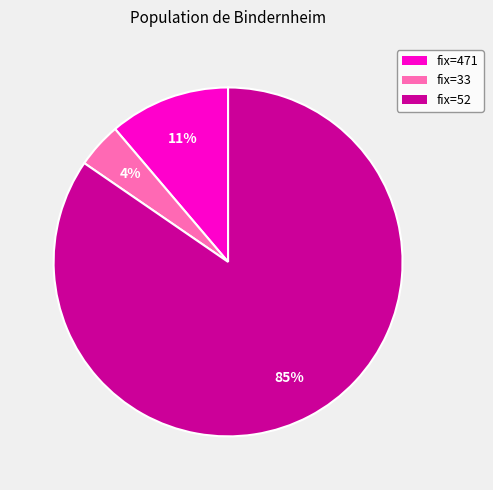

To the nearest percent, what is the average slice percentage?

33%